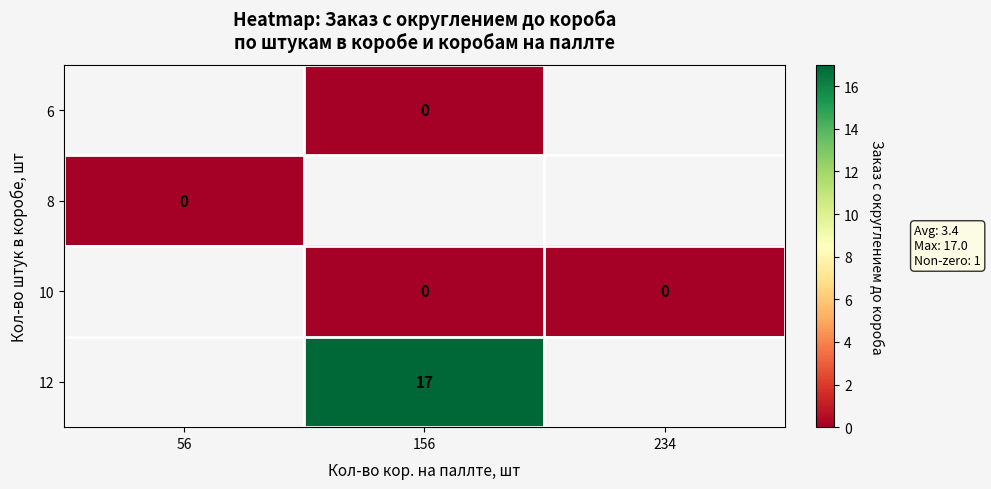

Is the value of 12 at 156 greater than the value of 6 at 156?

Yes